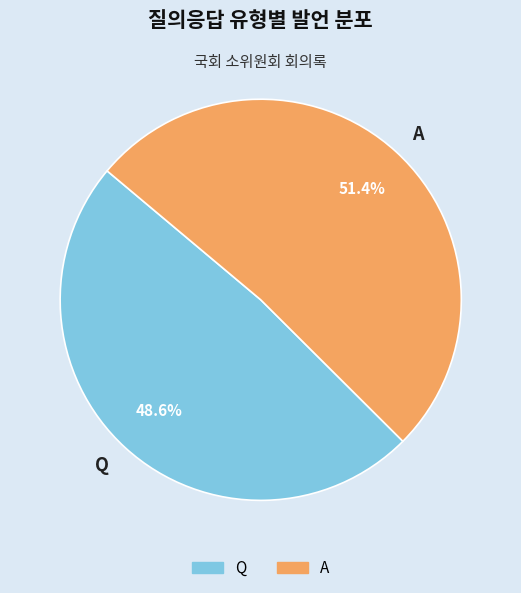

To the nearest percent, what is the average slice percentage?

50%